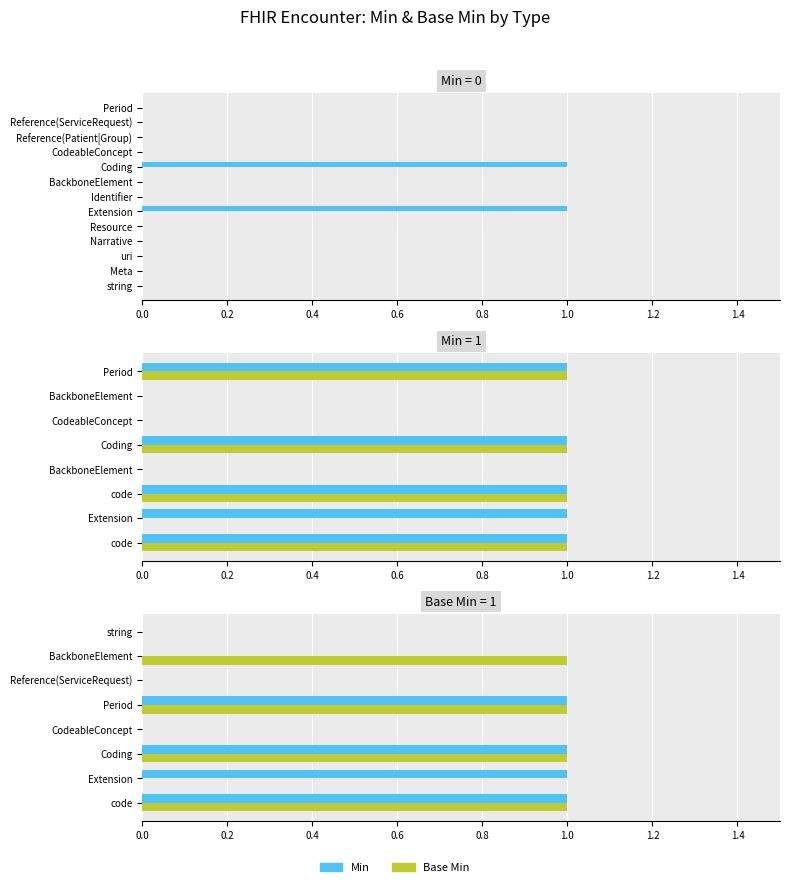

What is the highest value of the Base Min series?

1